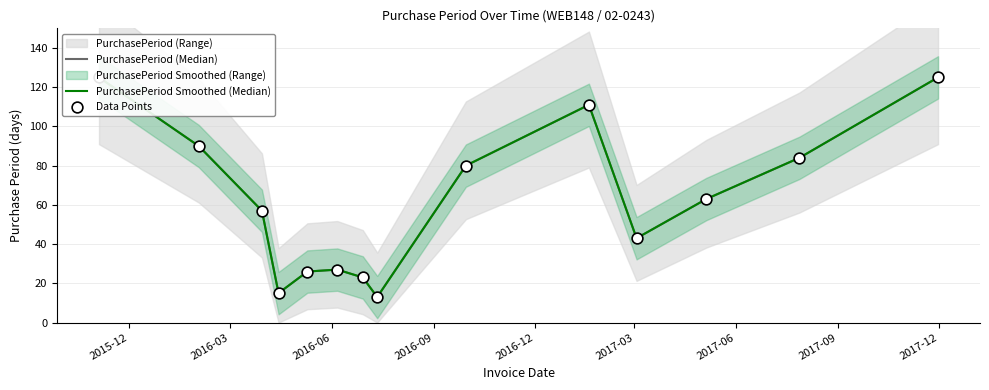

Which series has the largest total across all categories?

PurchasePeriod (Median)